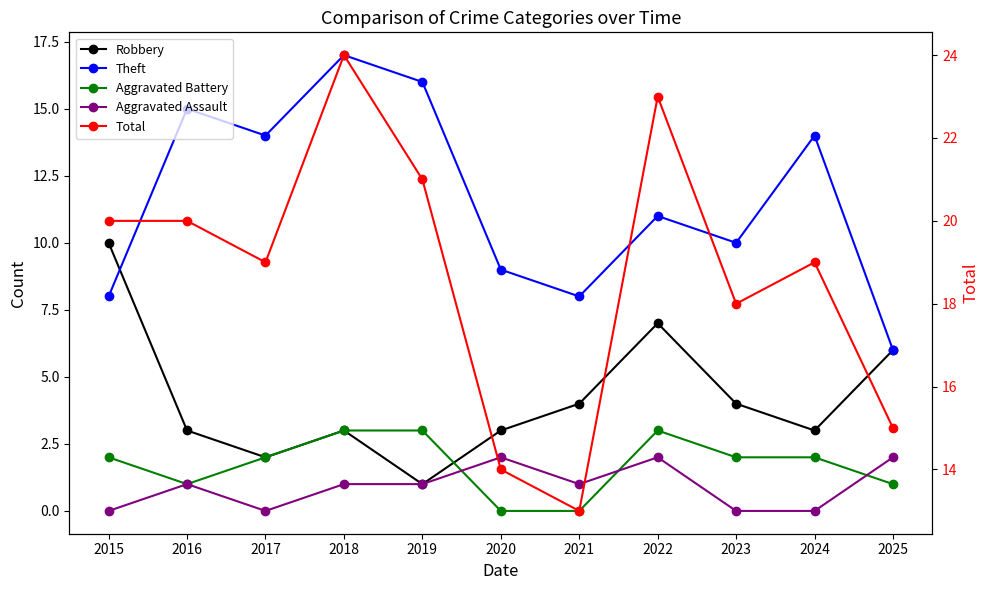

In Theft, how many points are higher than both neighbors (excluding endpoints)?

4